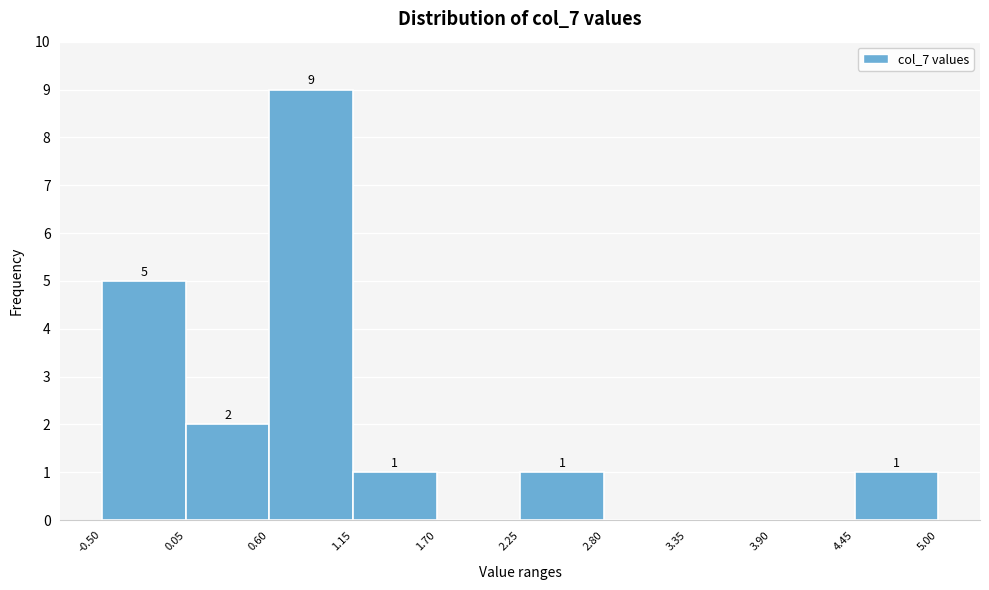

Which range on the x-axis has the tallest bar?

0.60 to 1.15